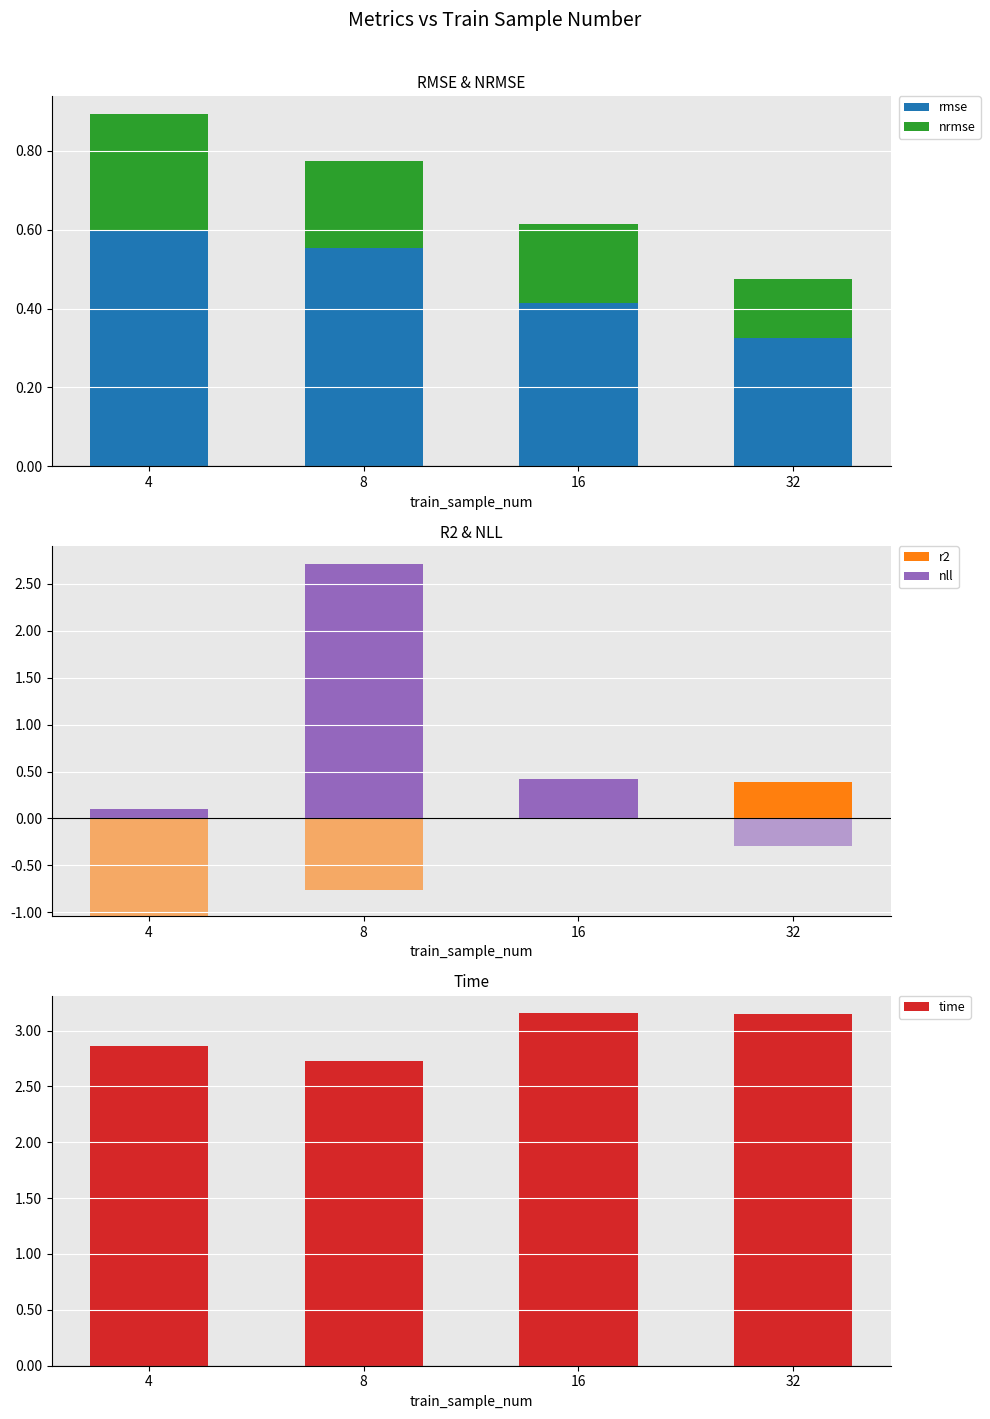

Count the time values in the range 2 to 3.

2